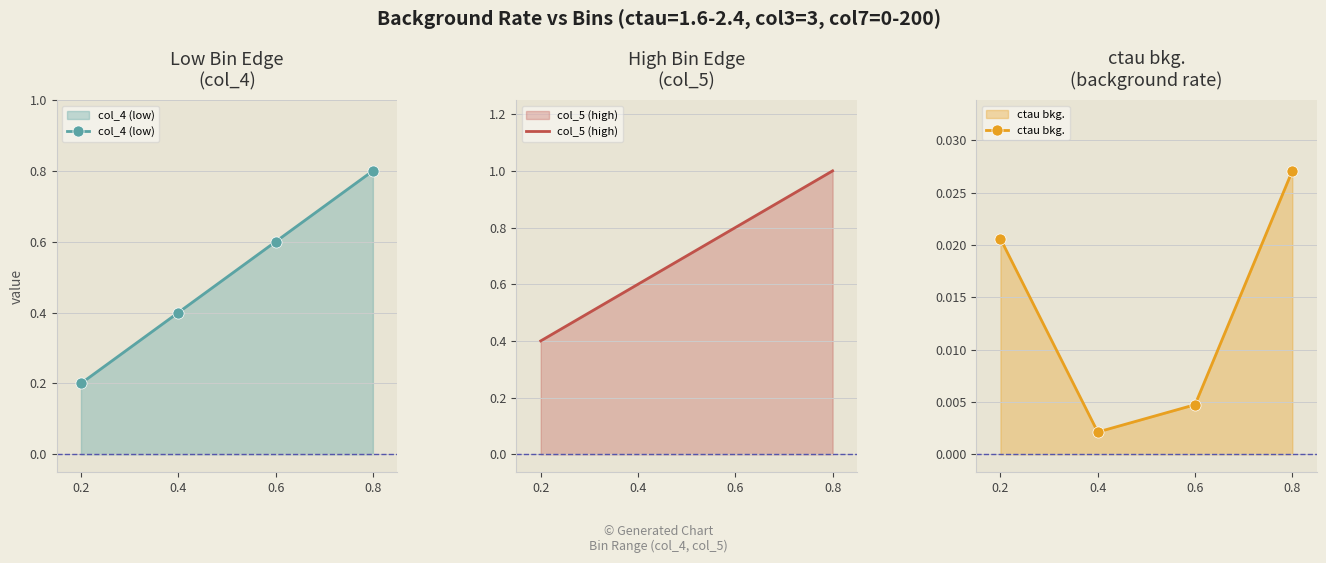

What is the spread (max minus min) of values at 0.6?

0.8